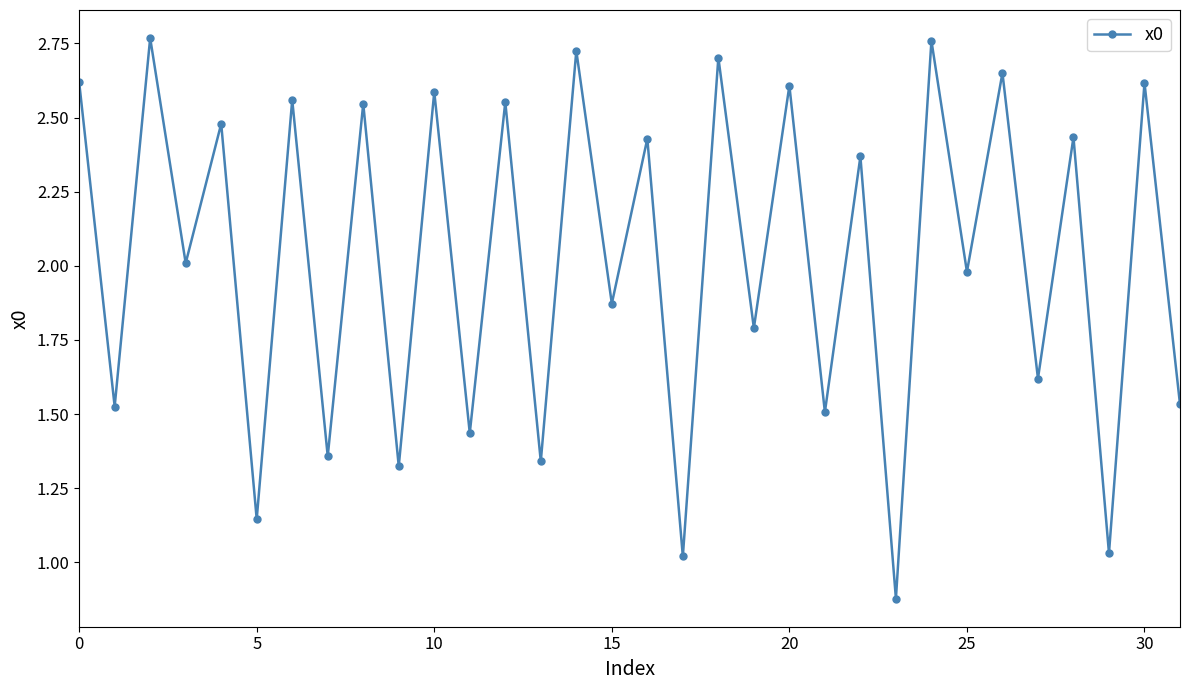

What is the sum of all values?

64.8